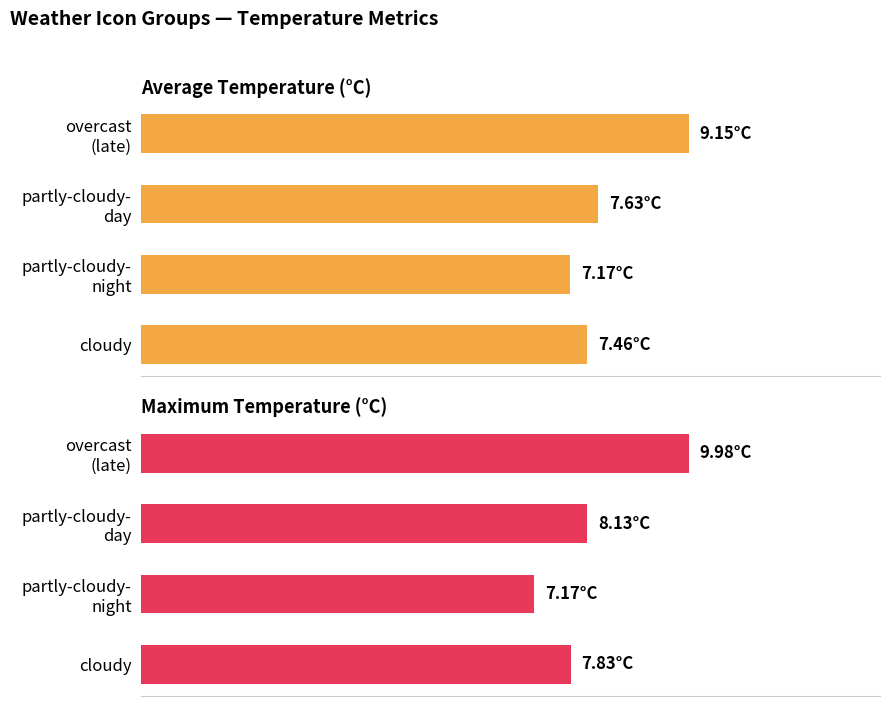

Which series changed the most between cloudy and partly-cloudy- day?

Maximum Temperature (°C)